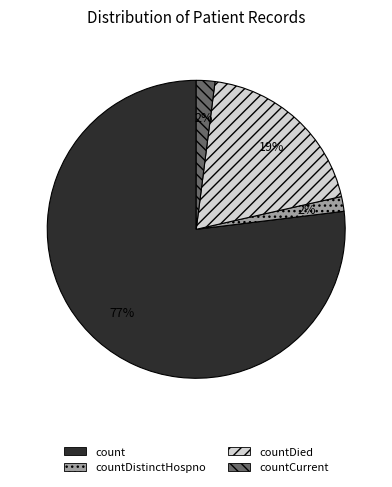

Which slice represents more than half of the pie?

count